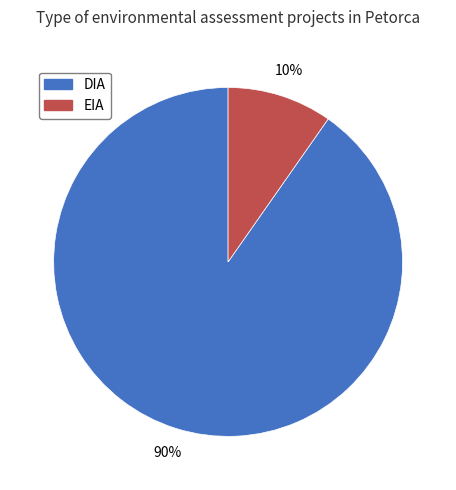

Is it true that DIA is 99% of the pie?

False